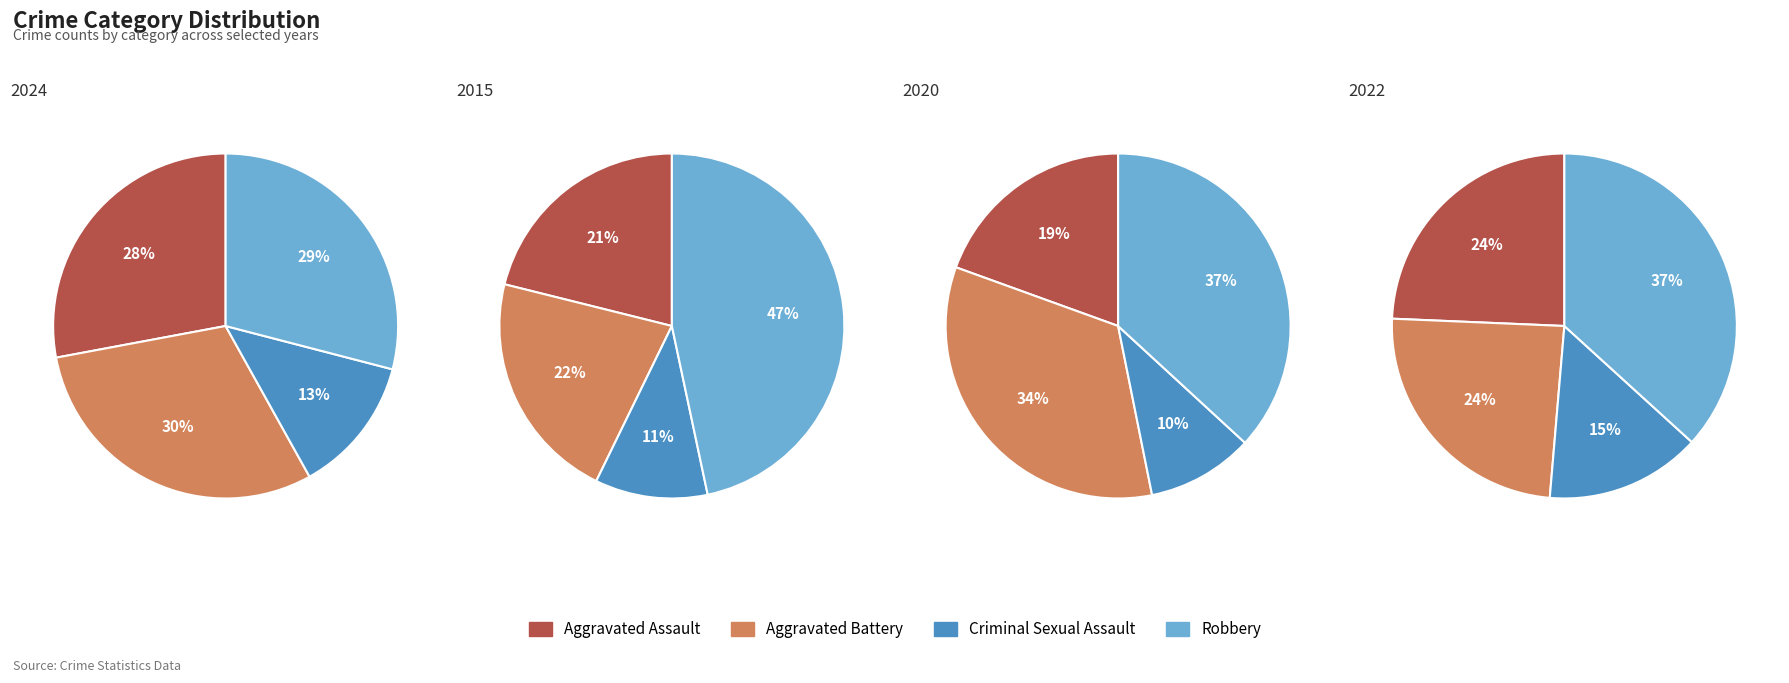

What is the largest slice in the pie chart?

Robbery